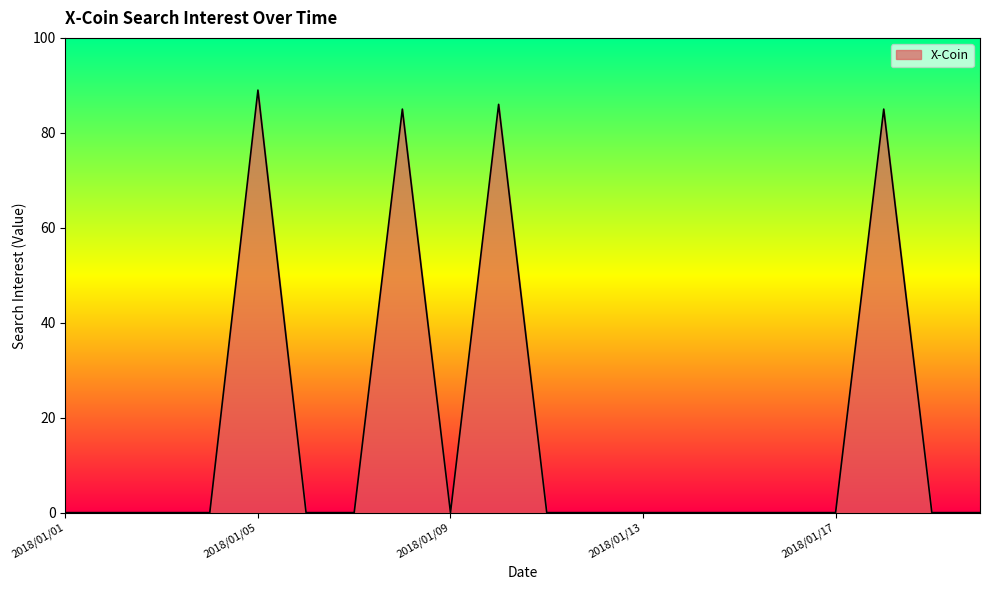

How many lines are shown in the chart?

1